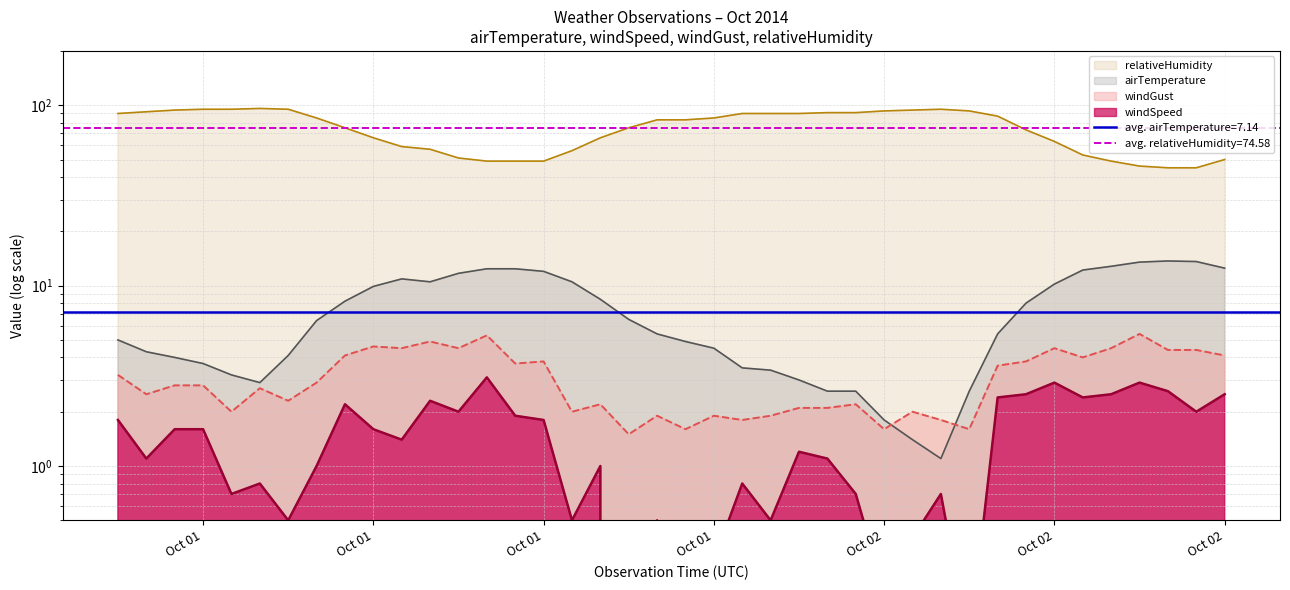

How many distinct data groups are displayed?

4